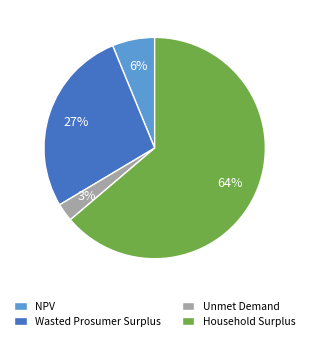

True or false: NPV accounts for 6% of the total.

True